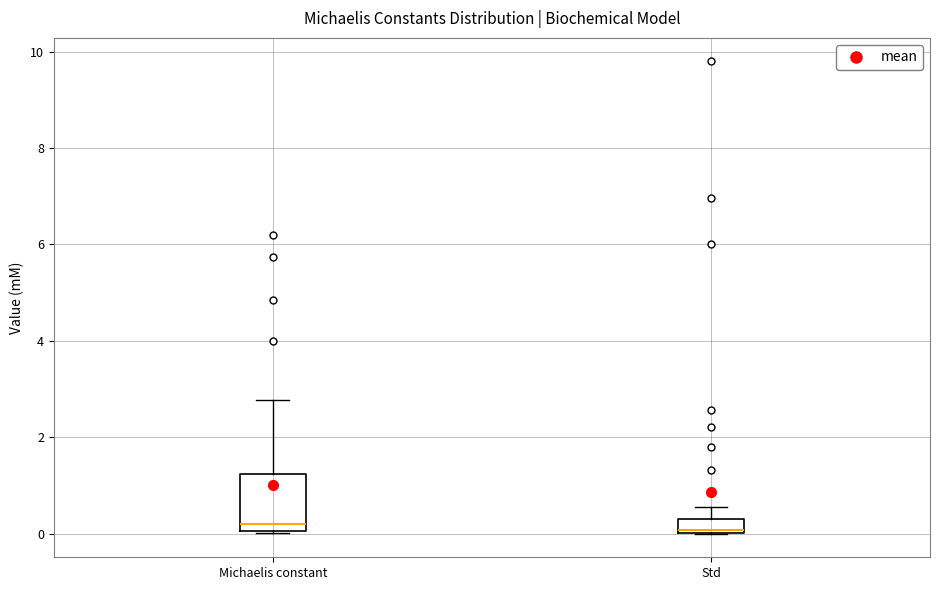

Comparing the boxes themselves (not the whiskers), which one is the tallest?

Michaelis constant